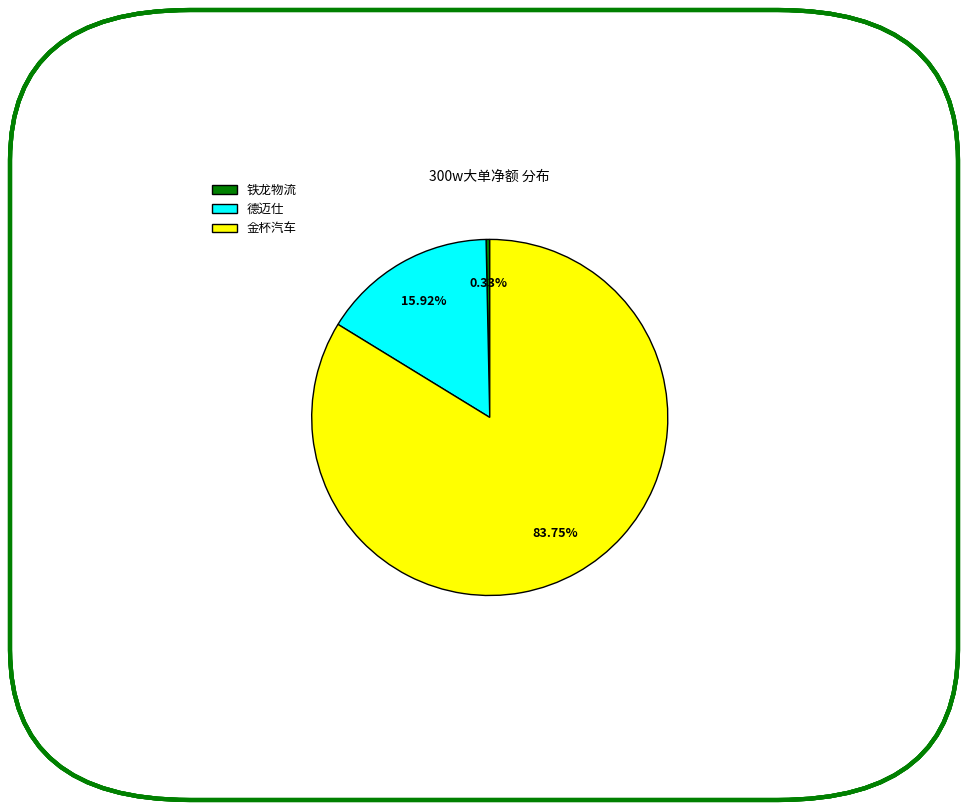

Which category has the biggest portion of the pie?

金杯汽车